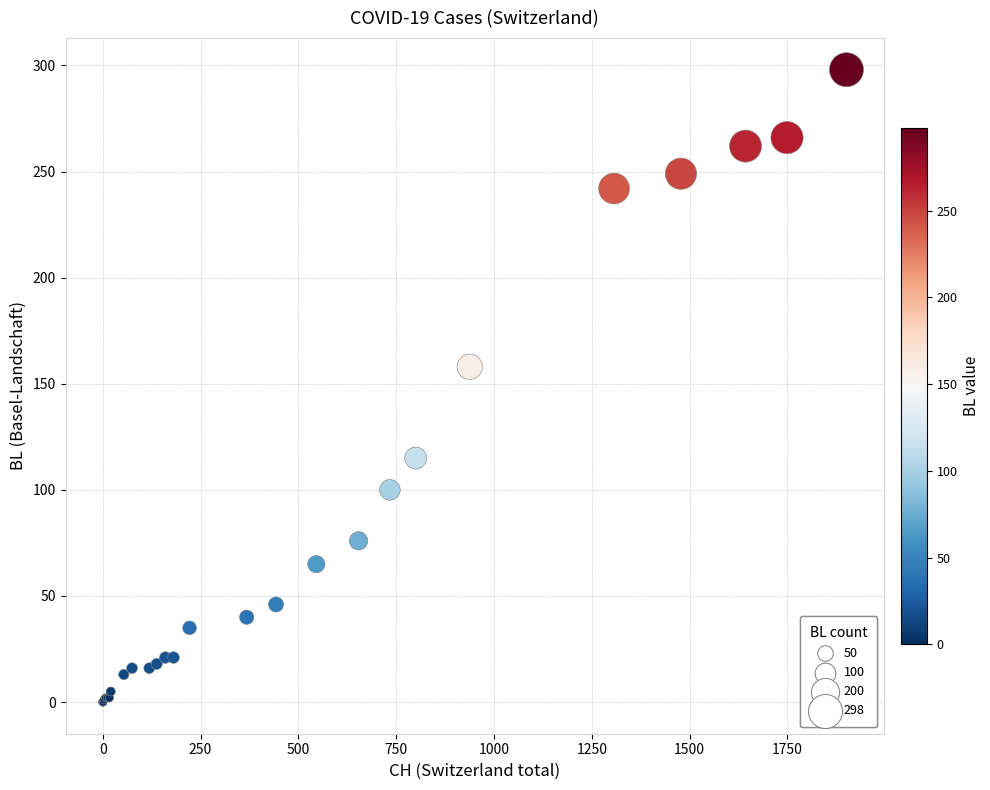

What Y value in the scatter plot is closest to 149?

158